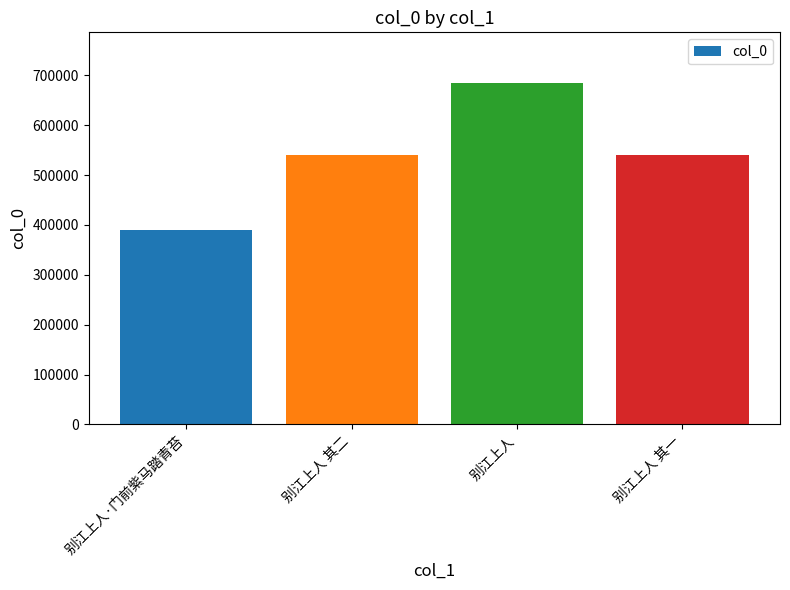

What is the difference between the second highest and second lowest values?

1